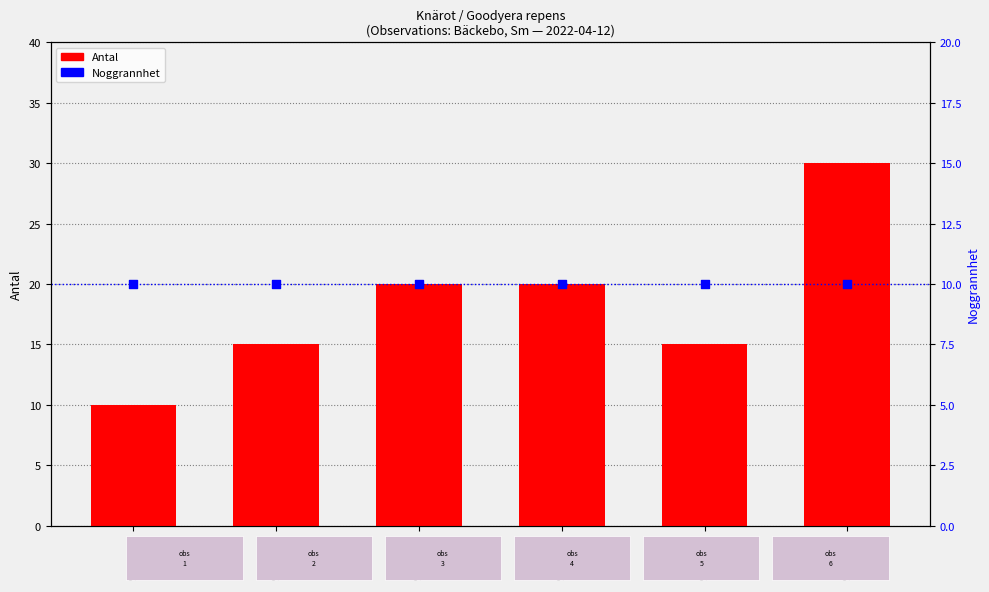

Which series reaches the minimum Y coordinate?

Antal